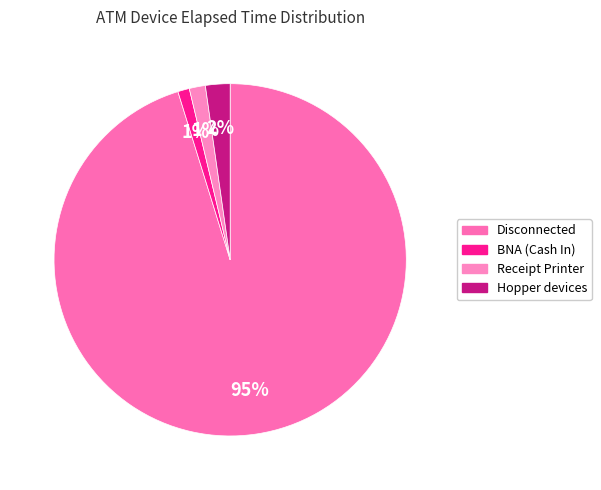

To the nearest percent, what is the average slice percentage?

25%